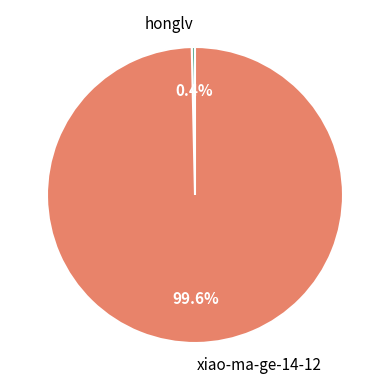

How much of the chart is everything except xiao-ma-ge-14-12?

0.4%